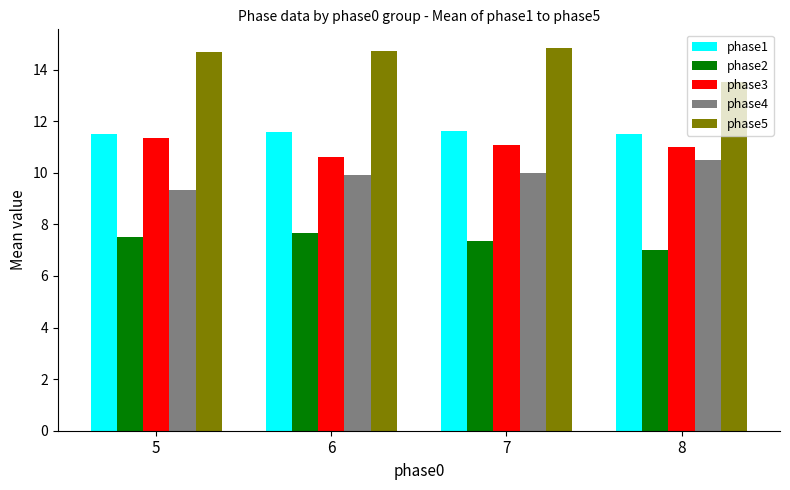

The value of phase3 at 7 is 11.1. True or false?

True